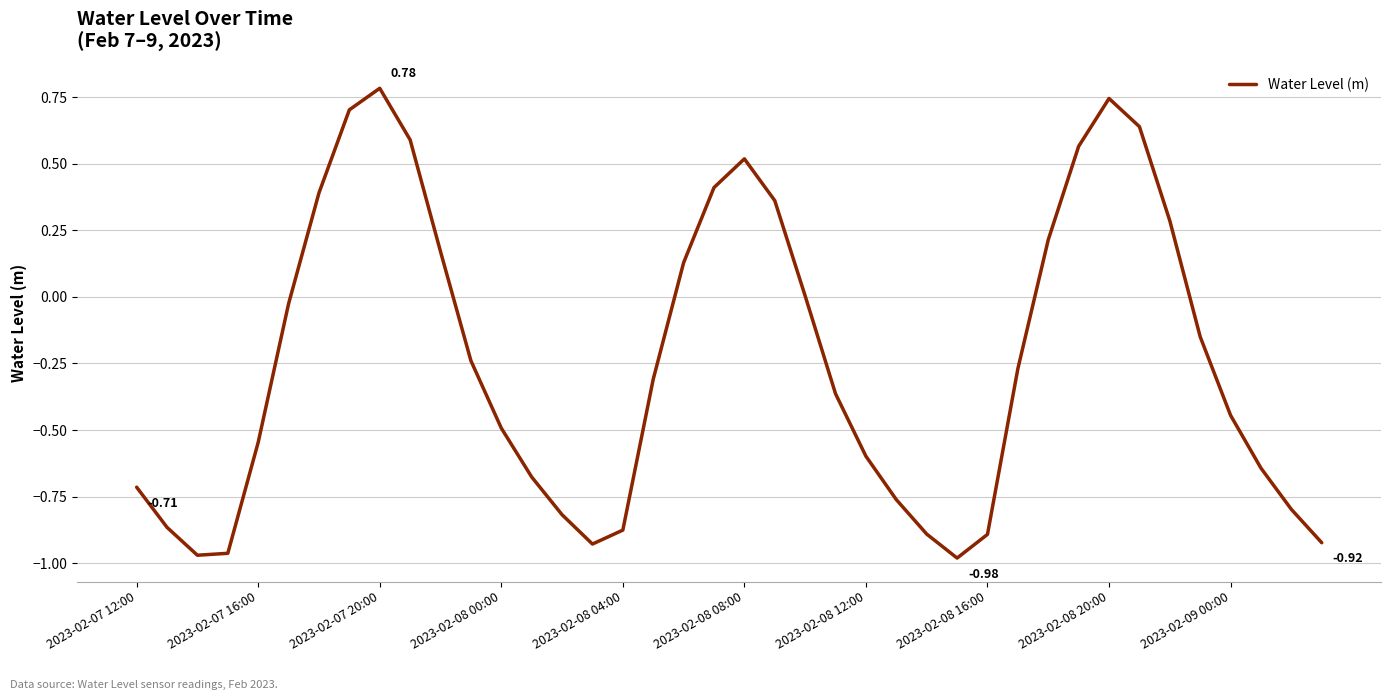

What is the difference between the maximum and minimum values?

1.8